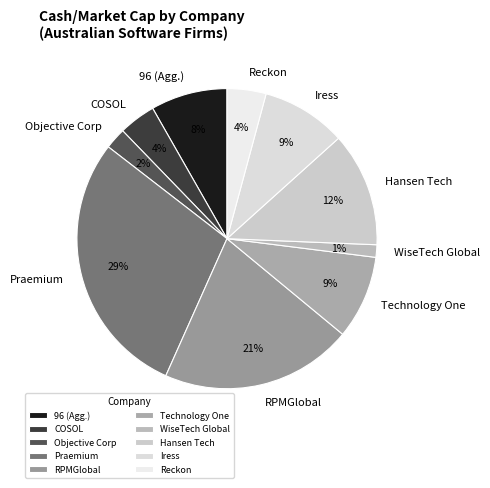

Do COSOL and Technology One together represent more than half of the pie?

No